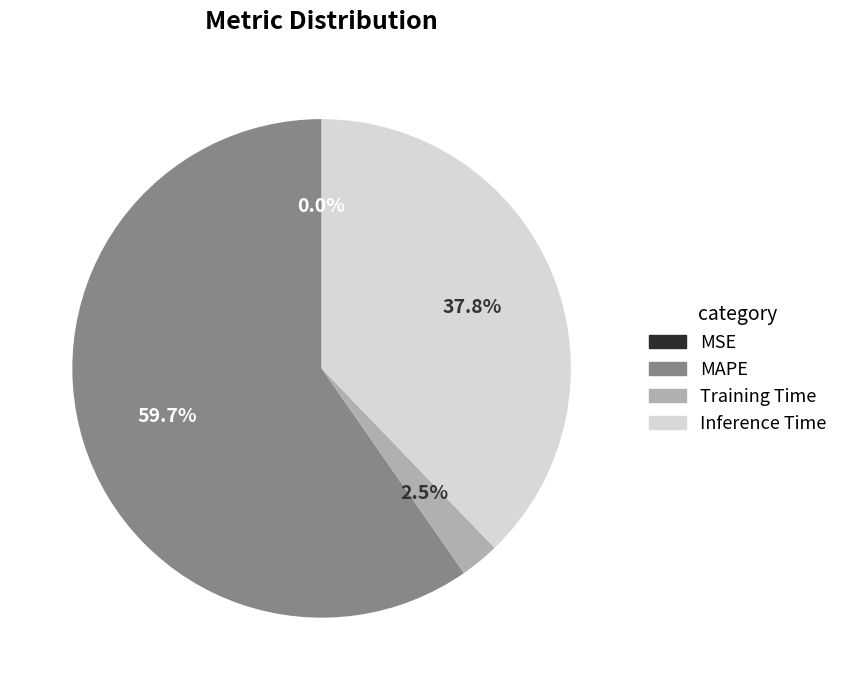

What is the majority slice?

MAPE